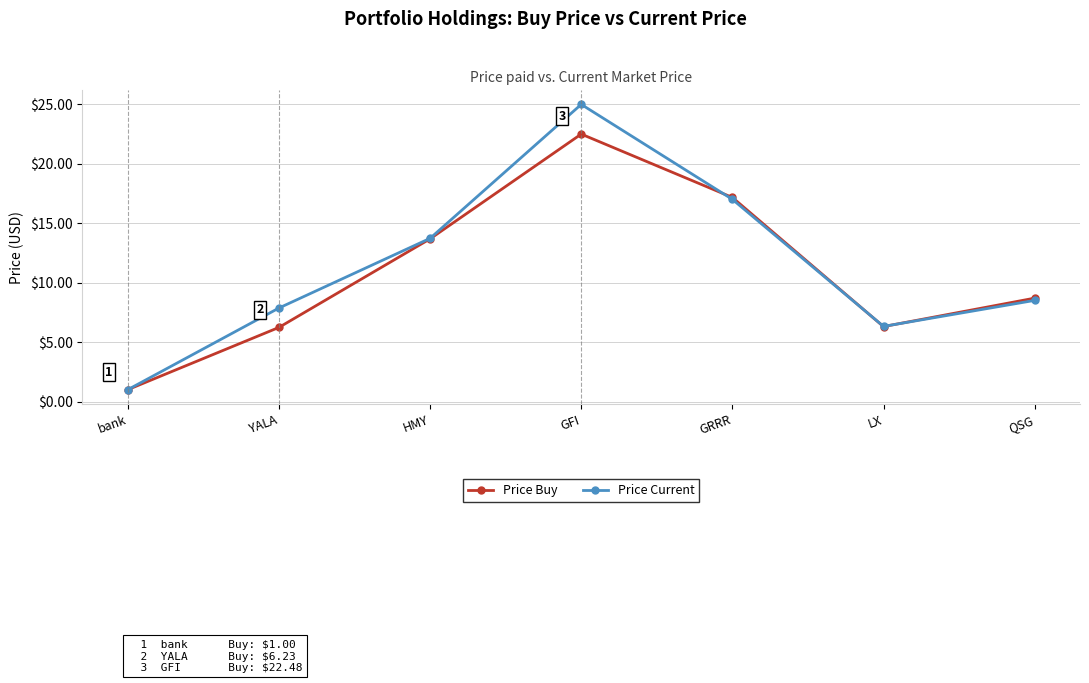

List the series in order of their peak value, lowest first.

Price Buy, Price Current